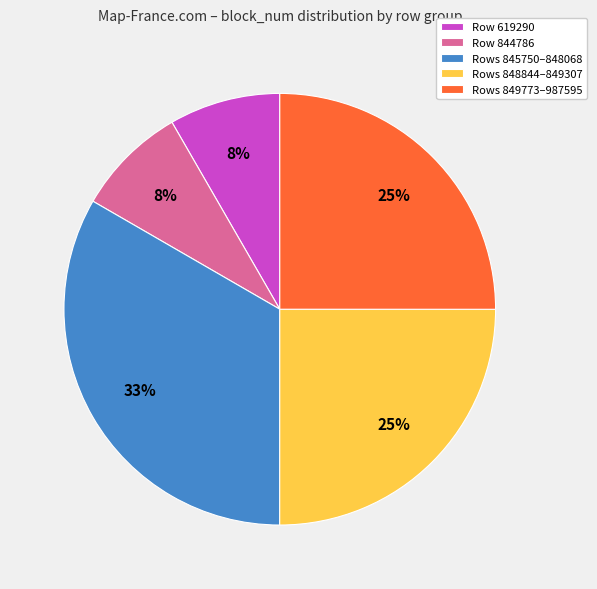

Which has a higher value, Rows 845750–848068 or Row 619290?

Rows 845750–848068